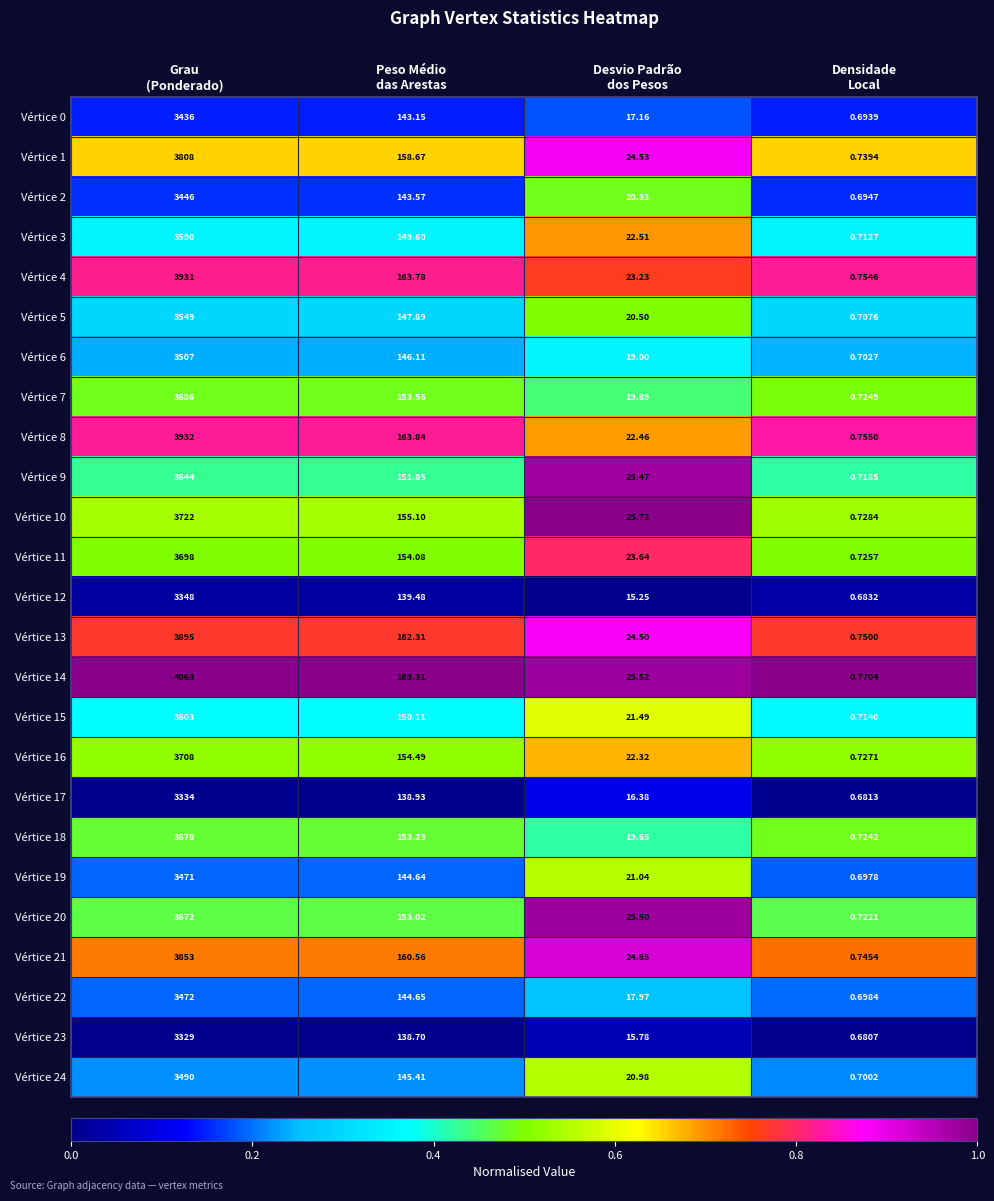

At which category is the sum across all series the highest?

Grau
(Ponderado)